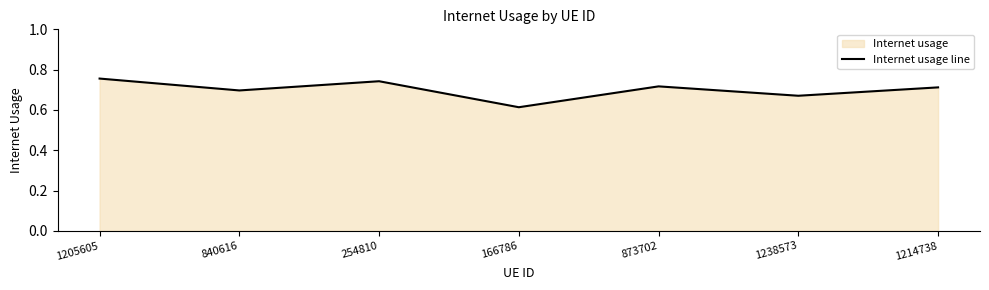

Which category has the lowest value across all series?

166786